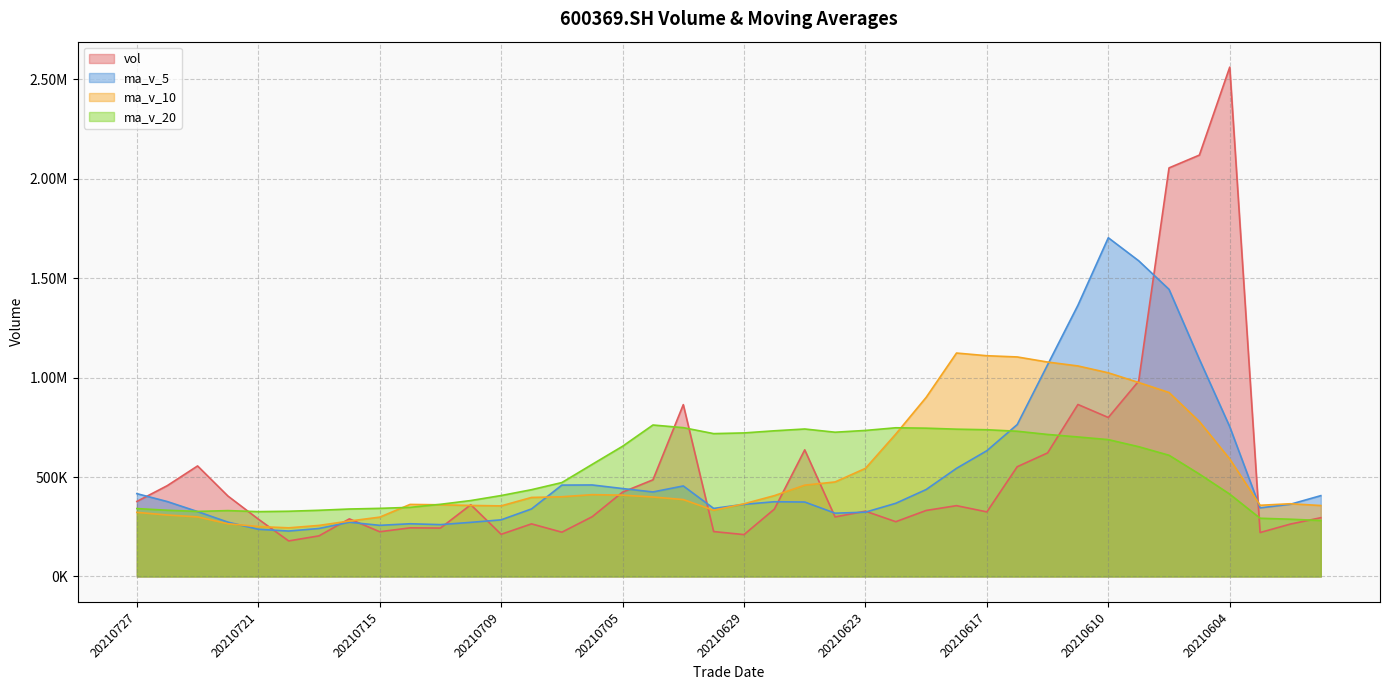

Reading right to left, extract all data points from this chart.

vol: 295354.6	263417.7	220865.1	2560359.6	2118228.9	2053825.3	981787.2	799177.3	864500.3	621045.0	551675.1	324624.8	355947.4	331787.7	275324.7	328218.7	299250.8	636530.4	338524.8	210467.6	225742.5	863780.4	485804.0	423965.0	300455.5	222541.7	264367.0	212033.4	360605.8	243268.0	244419.8	224827.1	289587.8	204111.7	178686.0	288430.0	404322.7	555595.9	456361.2	377053.5
ma_v_5: 406230.6	363166.7	344823.1	752920.1	1091645.2	1443339.3	1587013.2	1702675.7	1363503.8	1064067.0	763637.0	632204.5	543558.5	437016.0	367871.9	323180.7	318105.9	374222.5	375569.9	362598.5	342103.2	455009.1	424863.8	441951.9	459949.5	459309.3	339426.6	284672.5	272000.7	260563.2	264938.8	257030.8	272541.7	241242.9	228326.5	237128.5	273027.6	326229.2	376679.2	416352.7
ma_v_10: 356567.4	365558.9	357781.6	590723.1	778942.4	924785.0	975090.0	1023749.4	1058211.9	1077856.1	1103488.2	1109608.9	1123117.1	900259.9	715969.5	543408.8	475155.2	458890.5	406292.9	365235.2	332641.9	386557.5	399543.2	408760.9	411274.0	400706.3	397217.9	354768.2	356976.3	360256.3	362124.0	298228.7	278607.1	256621.8	244444.8	251033.6	265029.2	299385.5	308961.0	322339.6
ma_v_20: 281276.0	287763.8	292638.9	413861.0	514672.6	609318.7	652372.1	687877.8	701315.1	713914.1	730027.8	737583.9	740449.3	745491.5	747456.0	734096.9	725122.6	741319.9	732252.4	721545.7	718065.0	748083.2	761330.1	654510.4	563621.7	472057.5	436186.5	406829.3	381634.6	362745.8	347383.0	342393.1	339075.1	332691.3	327859.4	325870.0	331123.5	327076.8	332968.6	341297.9